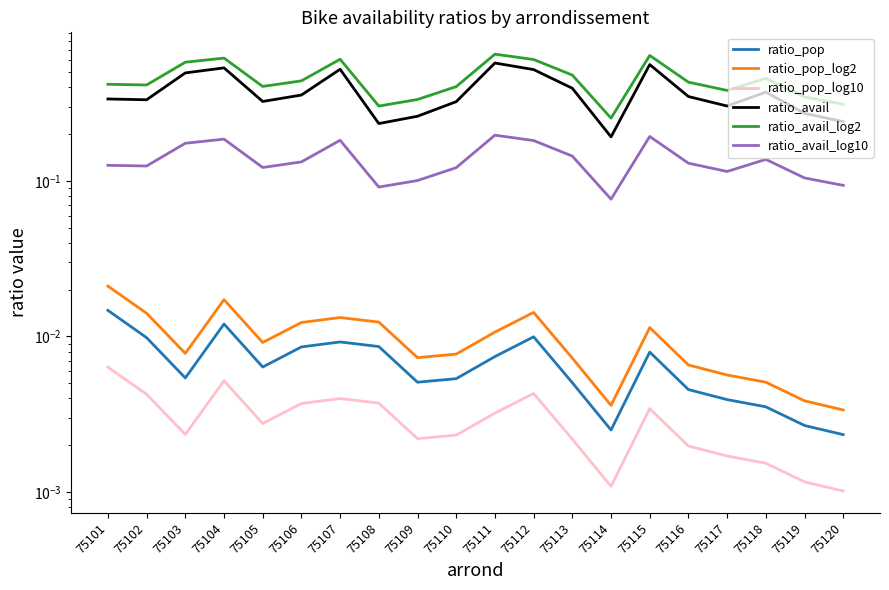

How many data points does each series have?

20